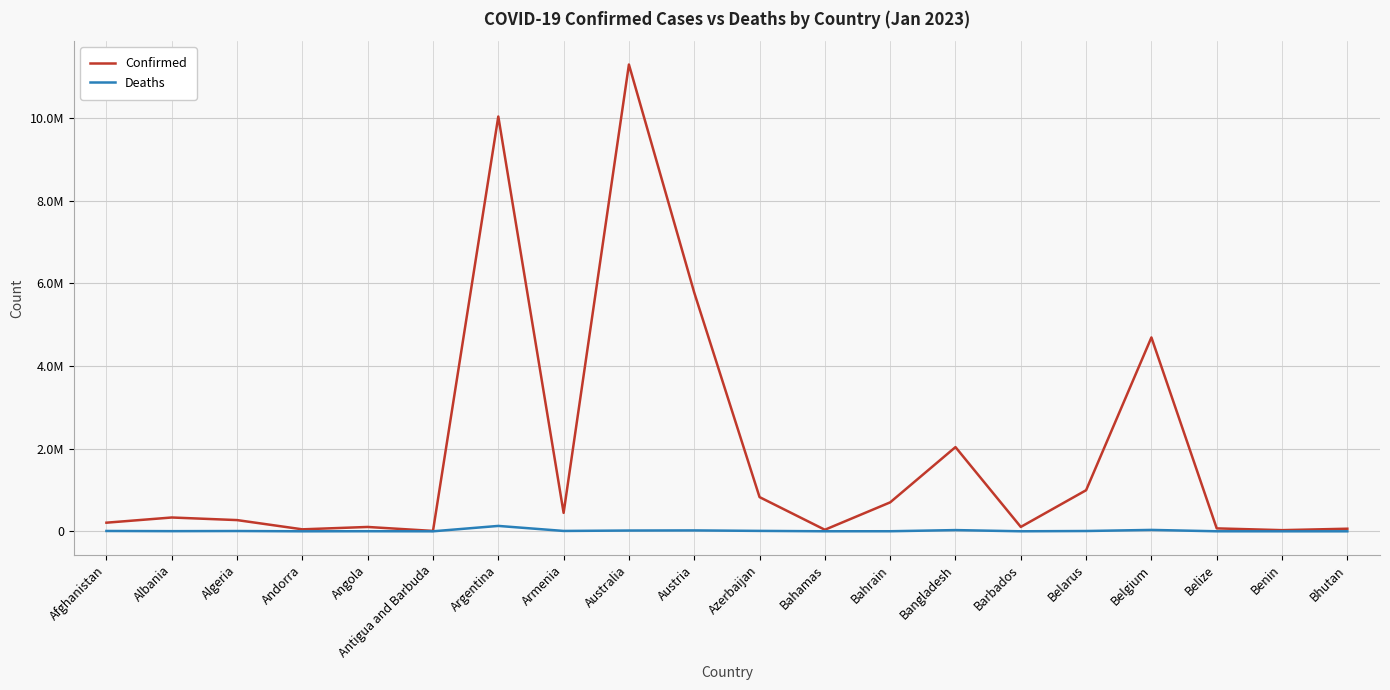

What are all the series names shown in the legend?

Confirmed, Deaths